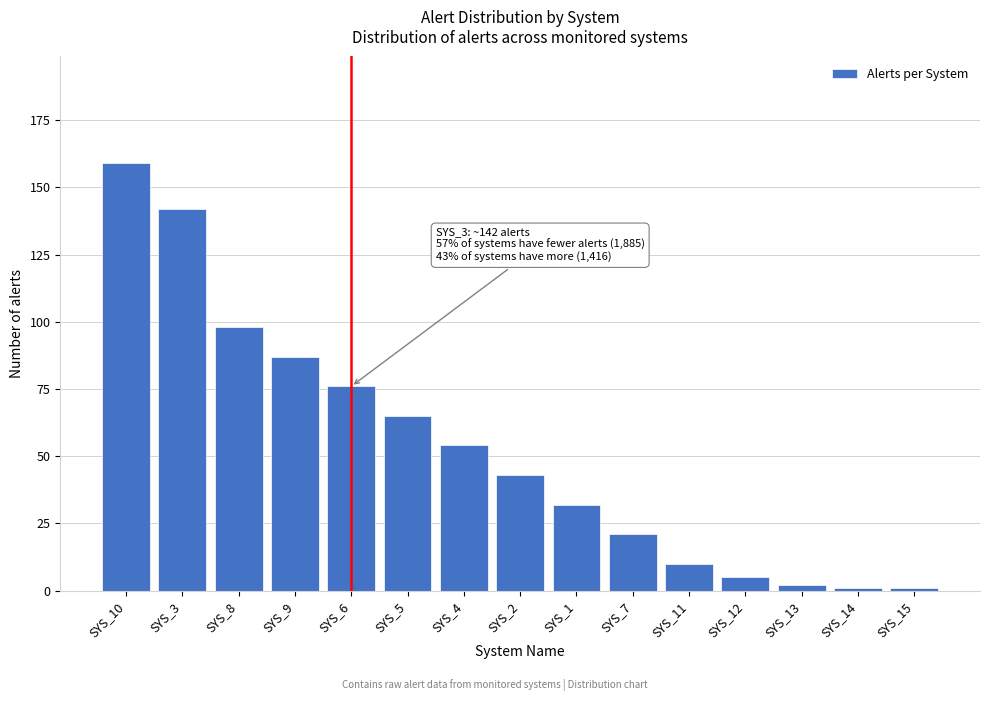

Reading right to left, extract all data points from this chart.

1	1	2	5	10	21	32	43	54	65	76	87	98	142	159